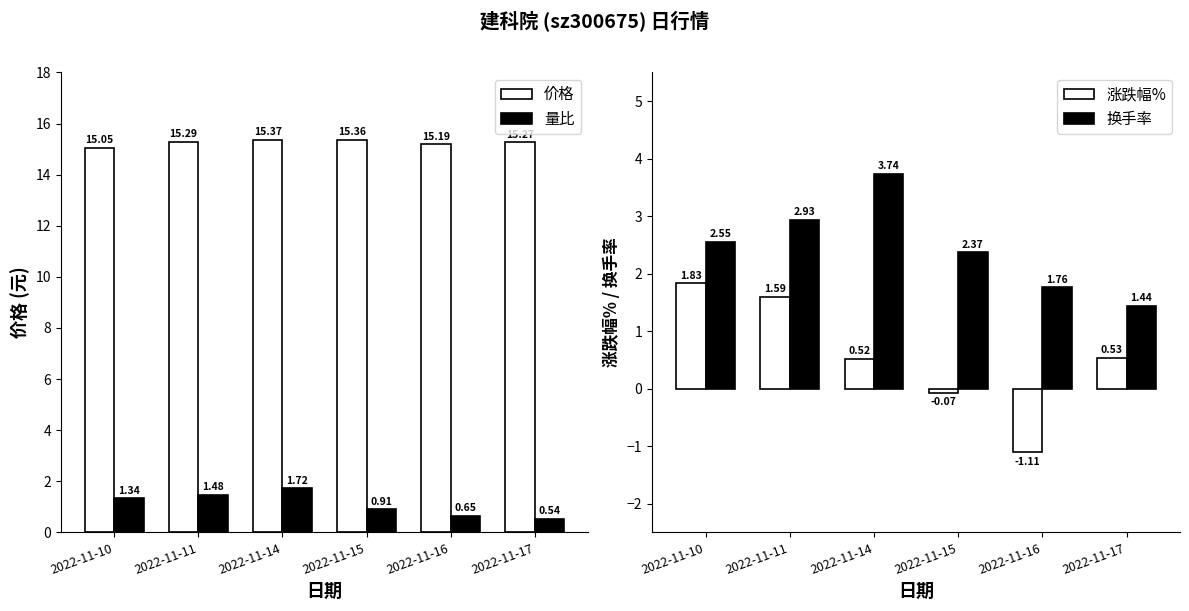

At which label does 换手率 reach its minimum?

2022-11-17